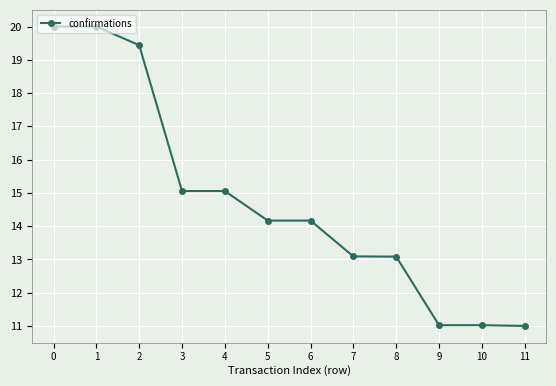

Which has a higher value, 8 or 3?

3